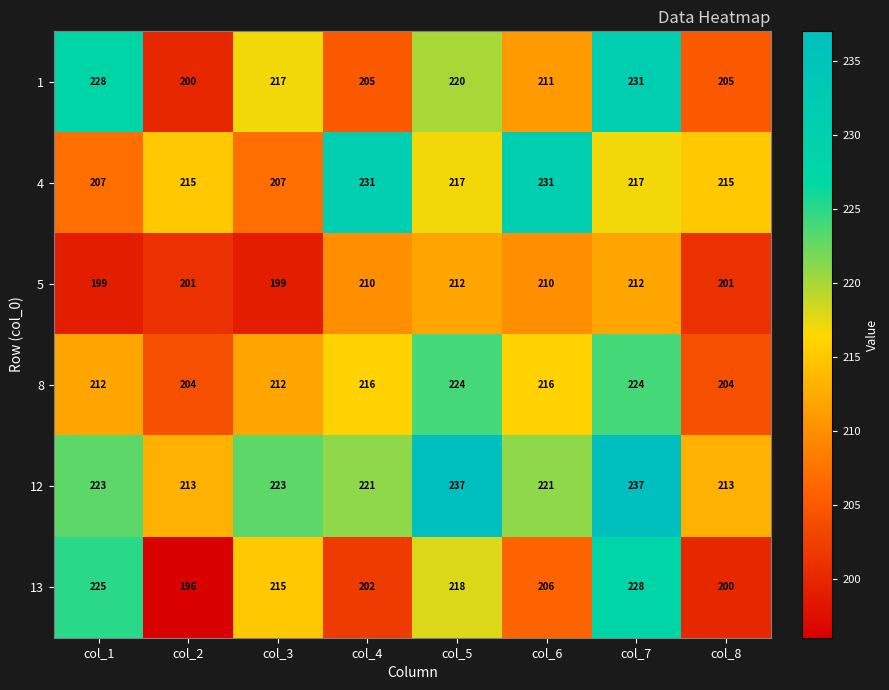

The 5 series shows 53 at col_7. True or false?

False